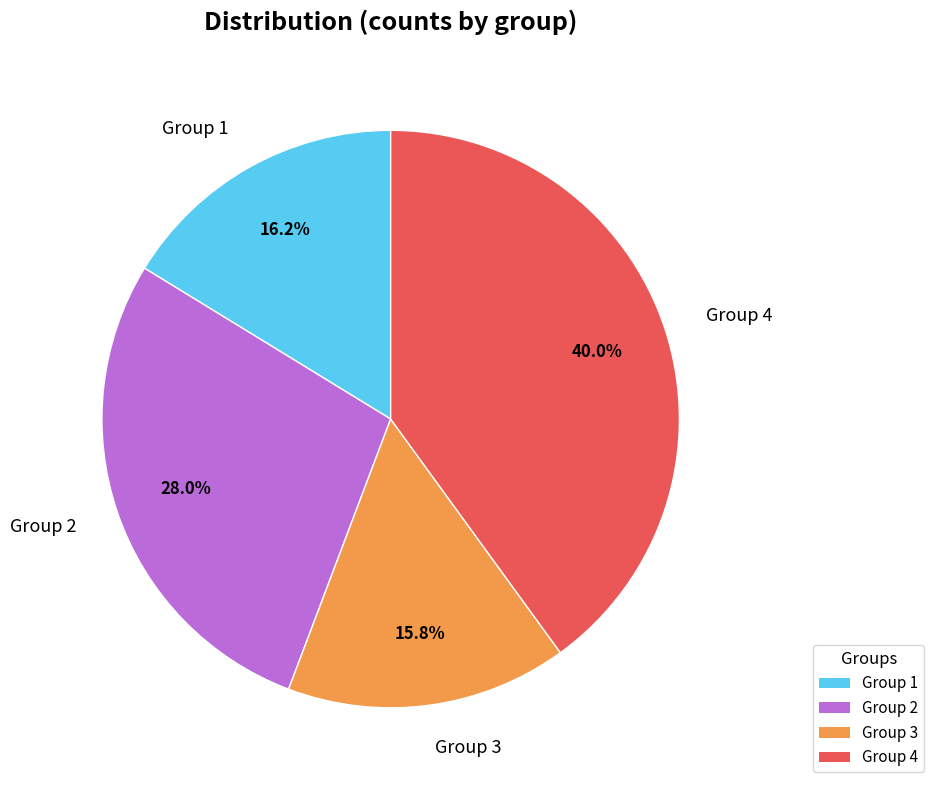

What is the ratio of the value at Group 1 to the value at Group 3?

1.0